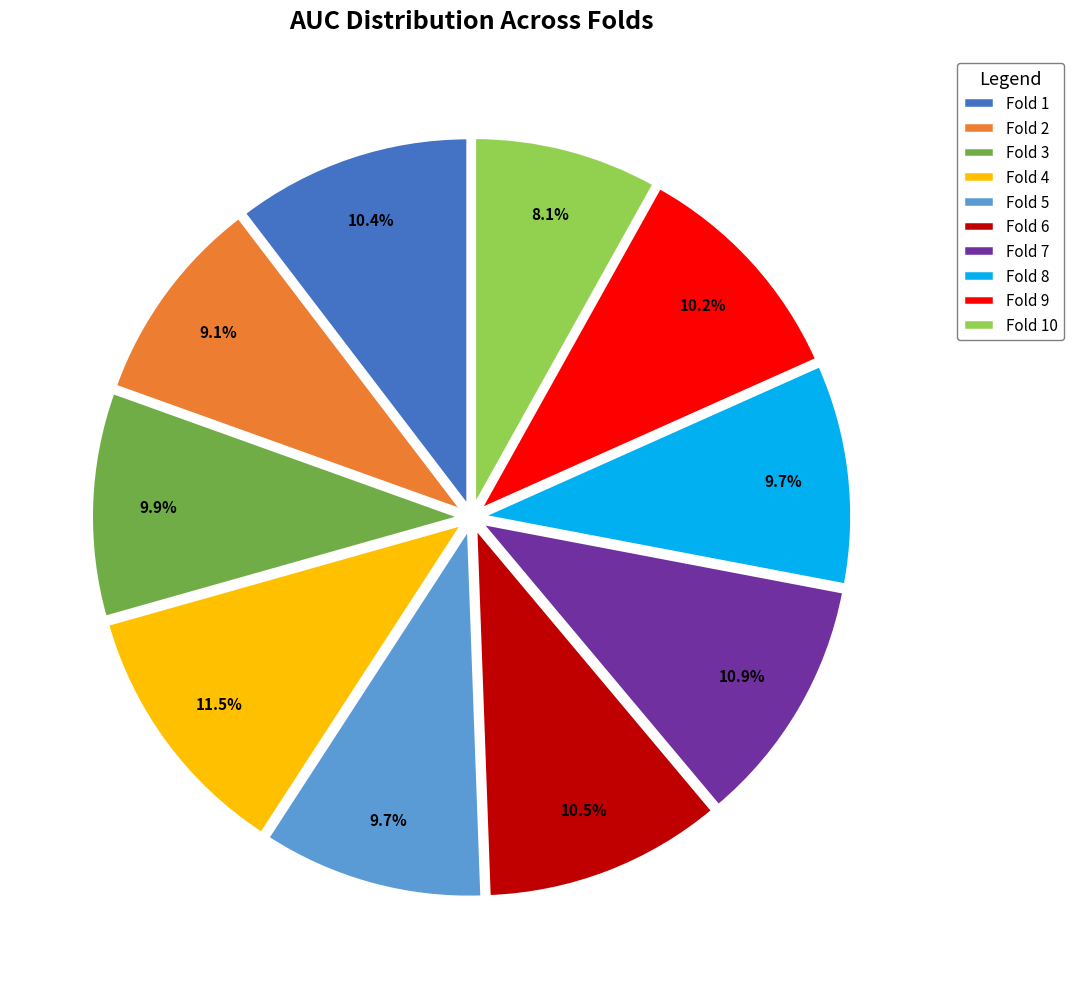

Count the number of slices in the pie.

10